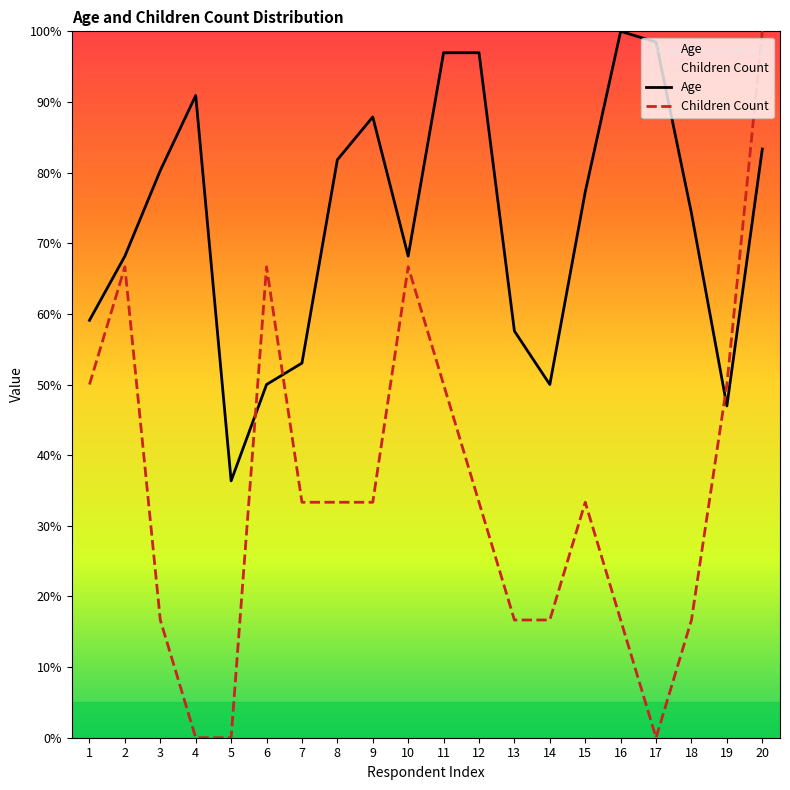

At which category does Age reach its first local peak?

4